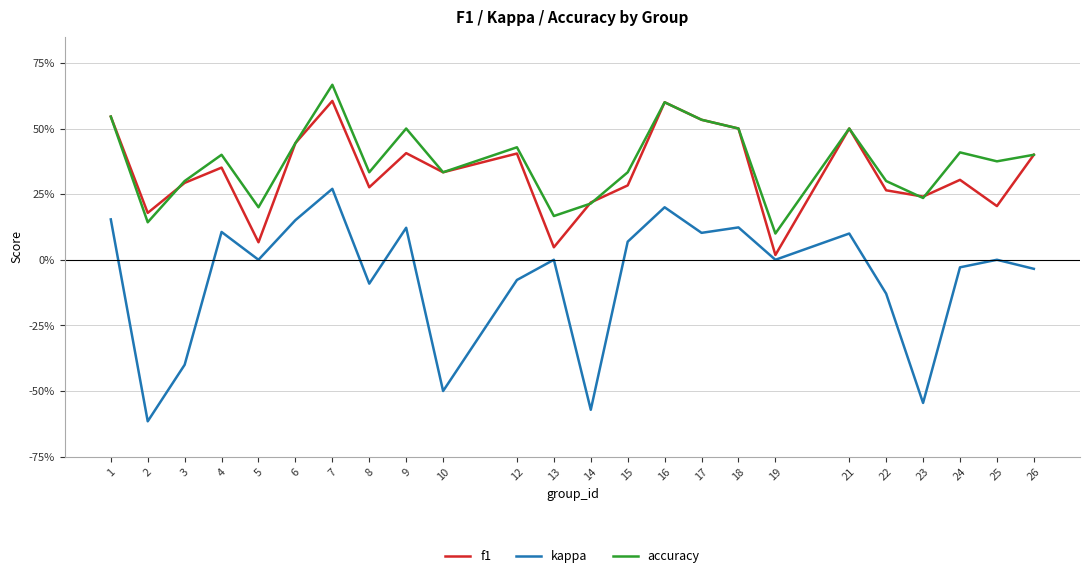

What are all the series names shown in the legend?

f1, kappa, accuracy